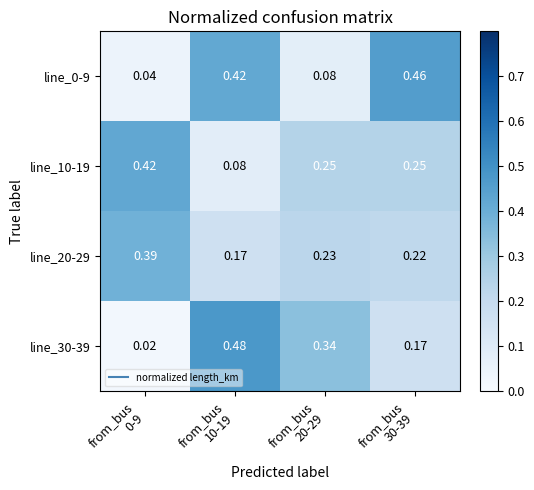

How many distinct data groups are displayed?

4